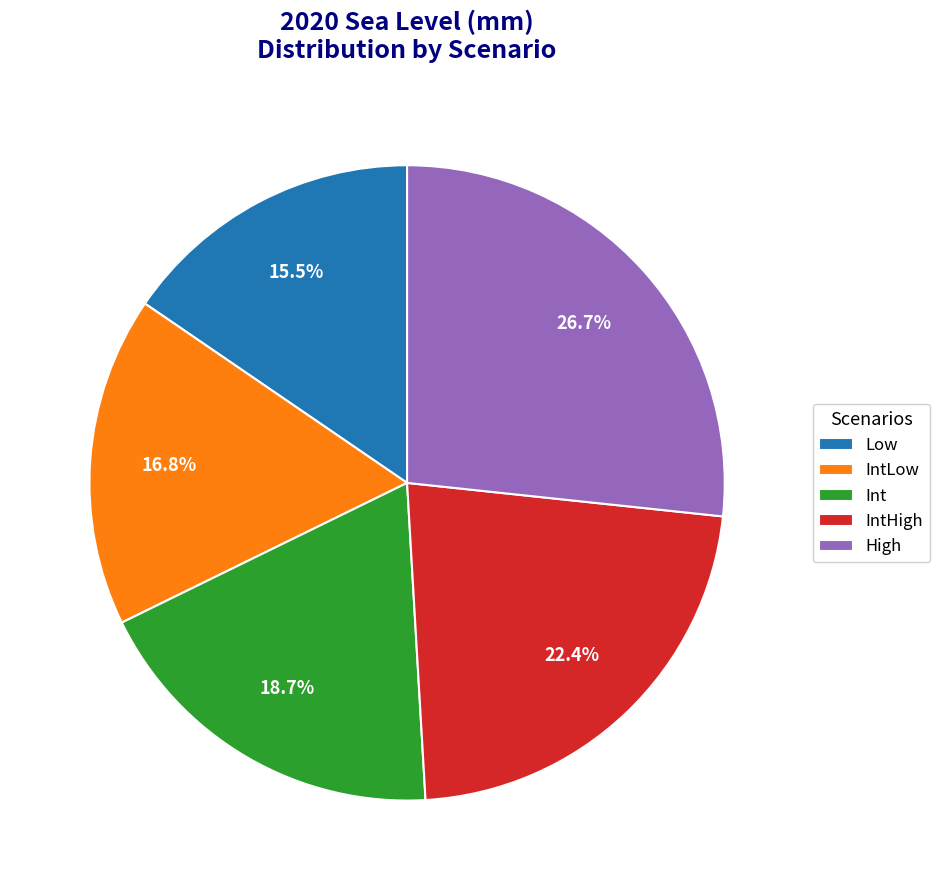

Combined, what portion of the pie is IntLow and High?

43.5%